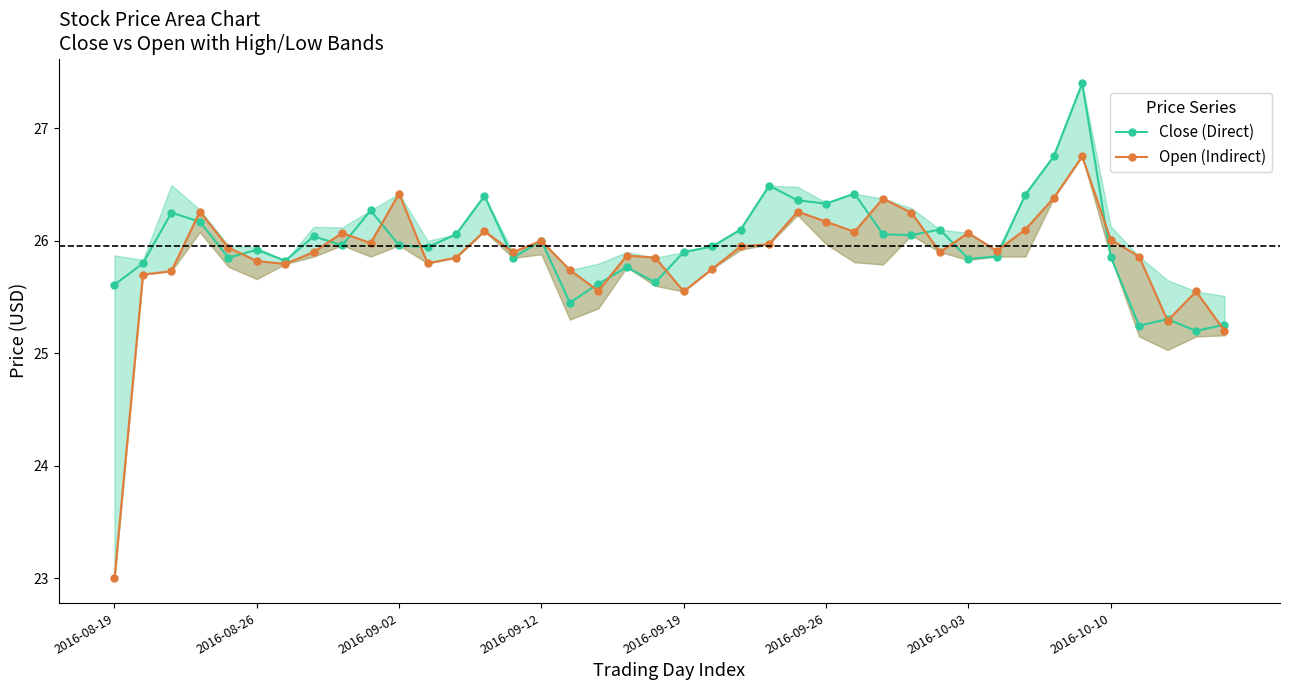

What is the lowest value of the Close (Direct) series?

25.2